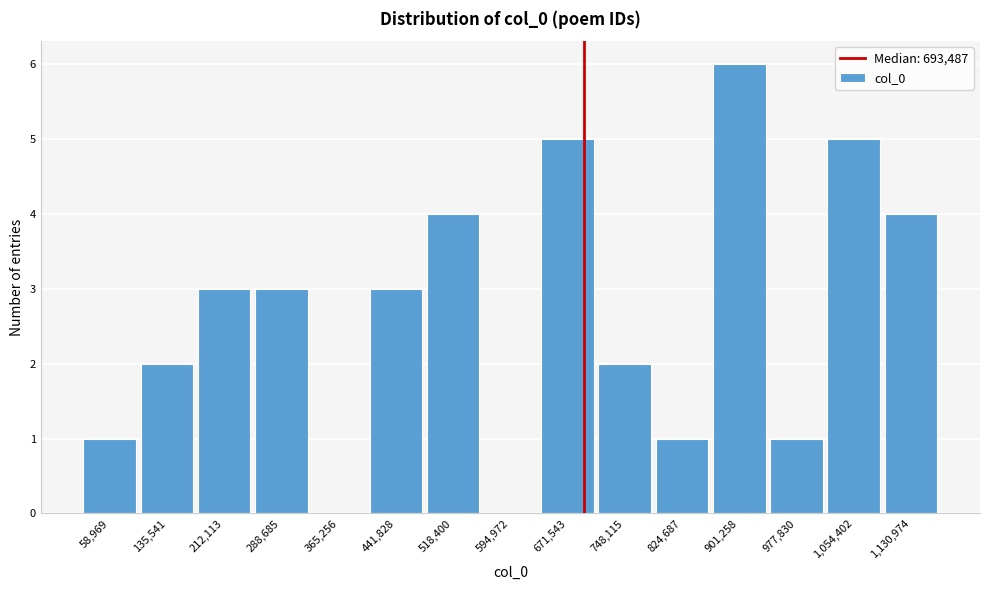

Reading left to right, list every bar in this chart as the range it spans on the x-axis followed by its height. Neither the bar edges nor the heights are printed on the chart, so give them approximately, as read against the axes.

20000 to 100000: 1
100000 to 170000: 2
170000 to 250000: 3
250000 to 330000: 3
330000 to 400000: 0
400000 to 480000: 3
480000 to 560000: 4
560000 to 630000: 0
630000 to 710000: 5
710000 to 790000: 2
790000 to 860000: 1
860000 to 940000: 6
940000 to 1020000: 1
1020000 to 1090000: 5
1090000 to 1170000: 4